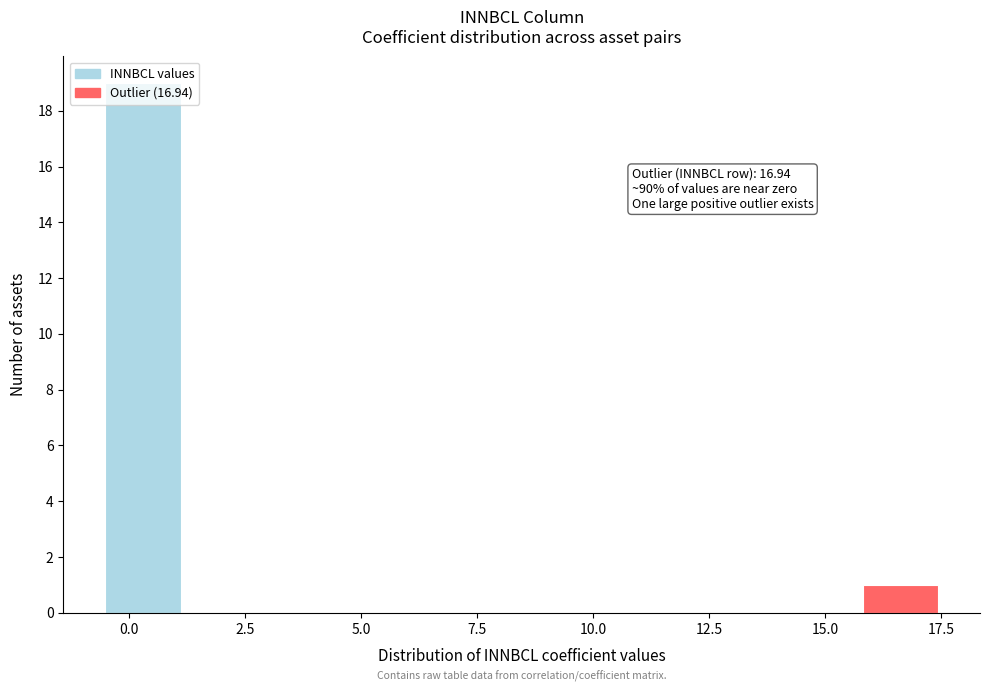

Read against the x-axis, roughly where is the centre of the tallest bar?

0.5